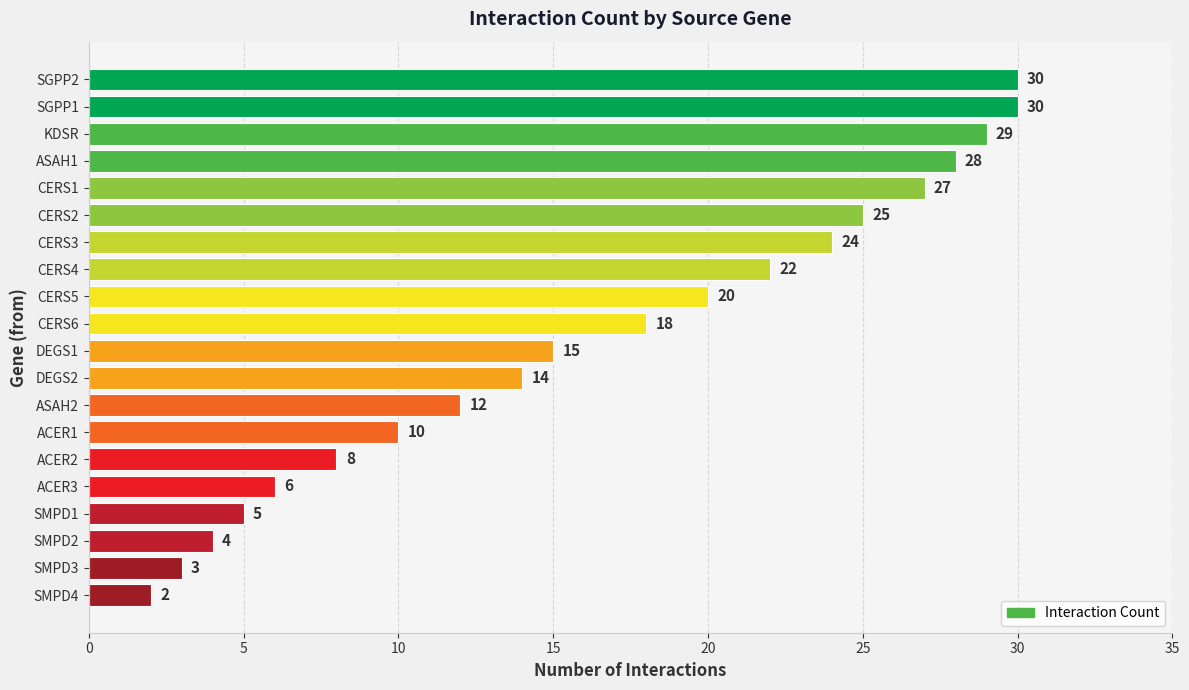

What is the sum of all values?

332